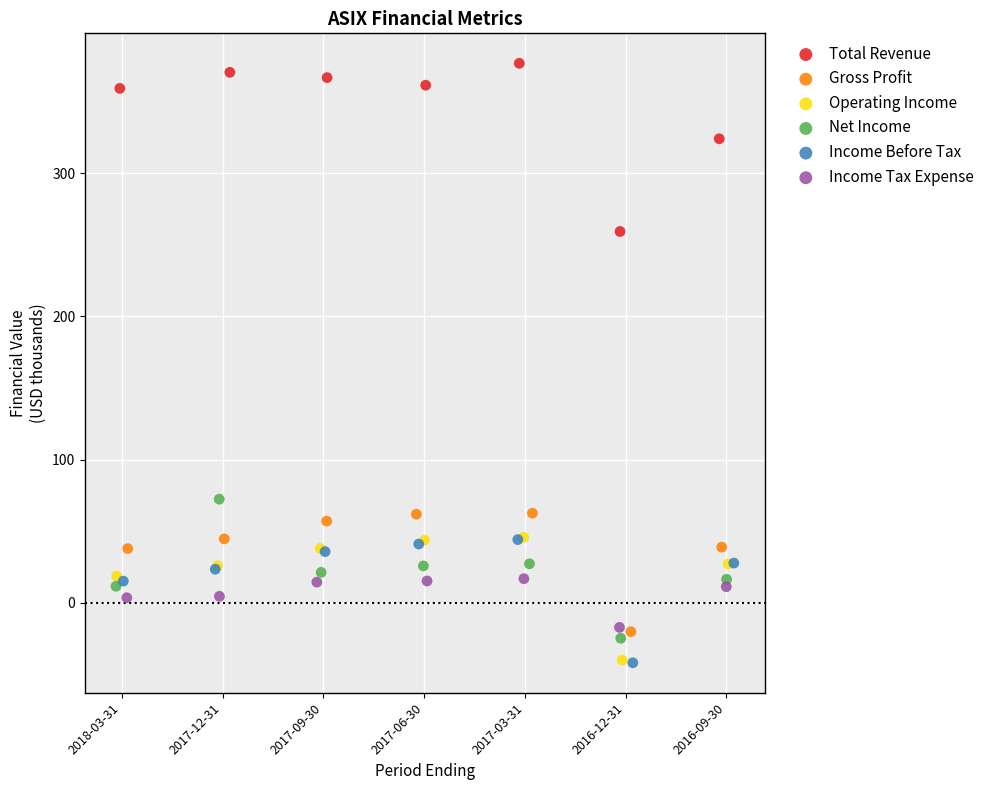

Which series contains the highest Y value?

Total Revenue